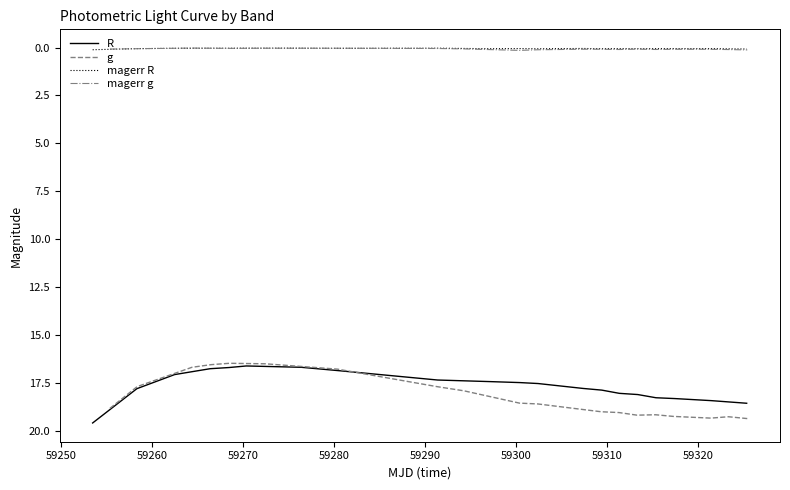

What is the maximum value shown in the chart?

19.6